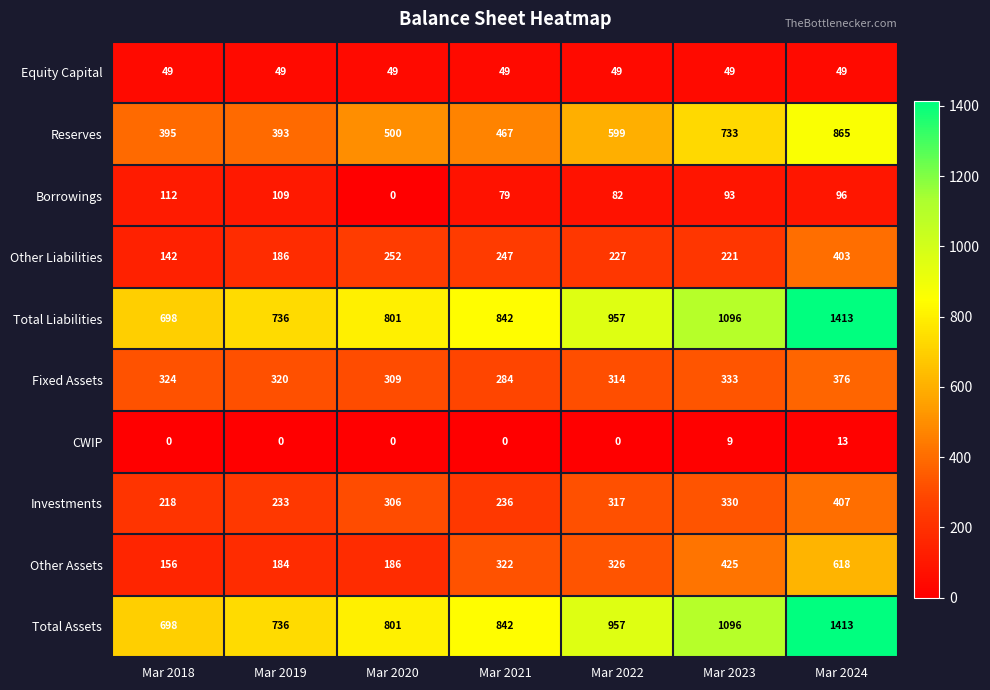

List the labels in order of Investments value, smallest first.

Mar 2018, Mar 2019, Mar 2021, Mar 2020, Mar 2022, Mar 2023, Mar 2024